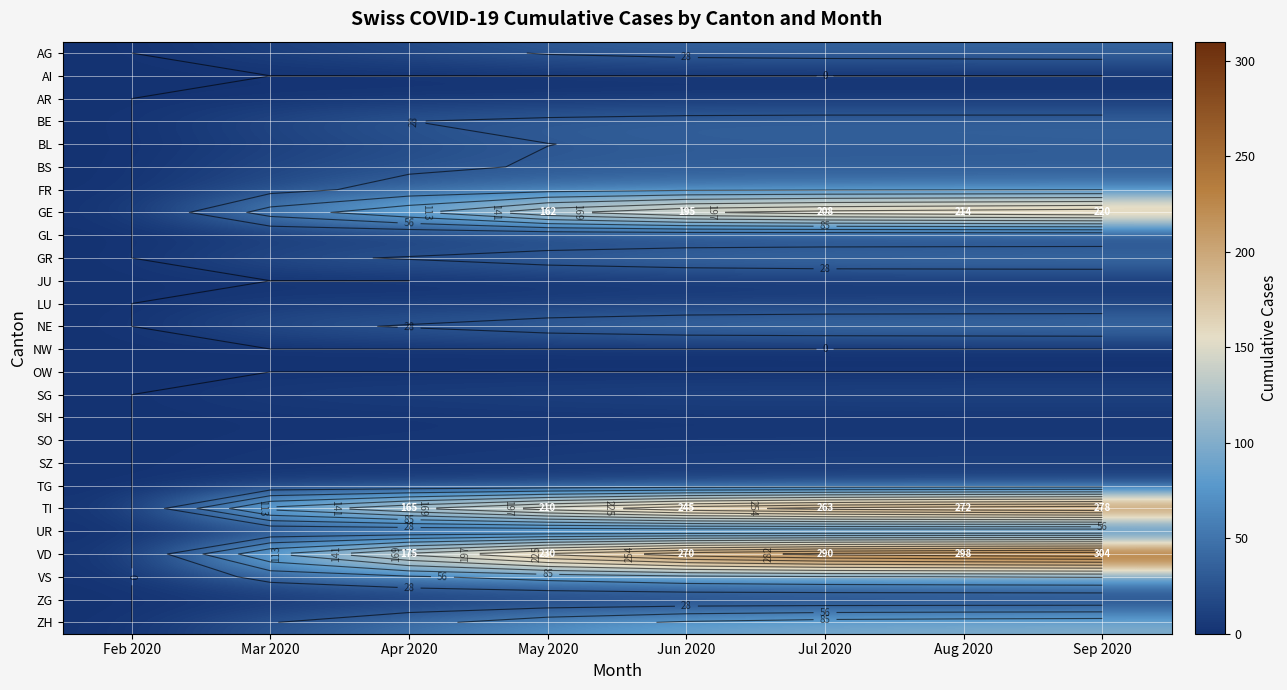

What is the difference between the maximum and second lowest values in the BS series?

16